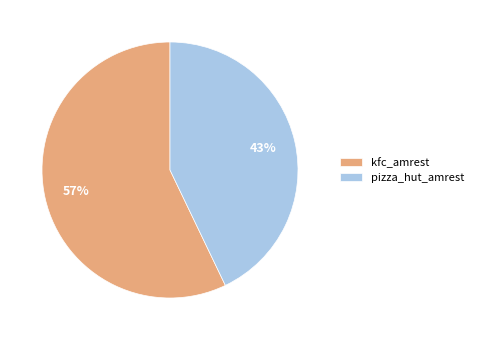

To the nearest percent, what is the average slice percentage?

50%